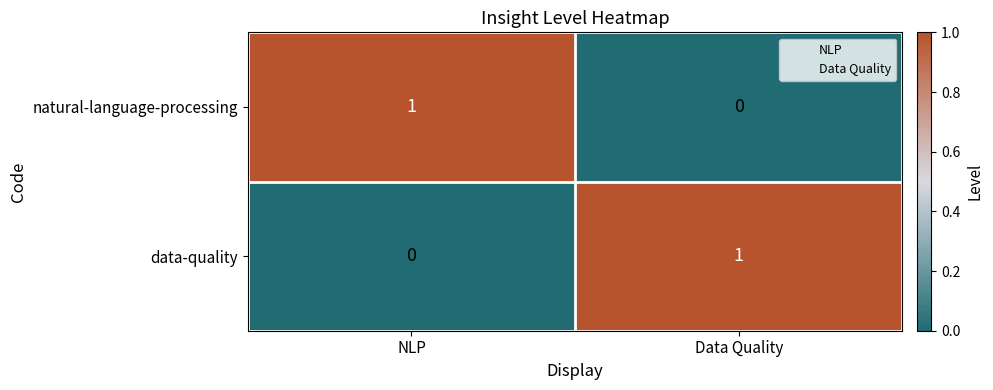

What is the difference between the highest and lowest values at Data Quality?

1